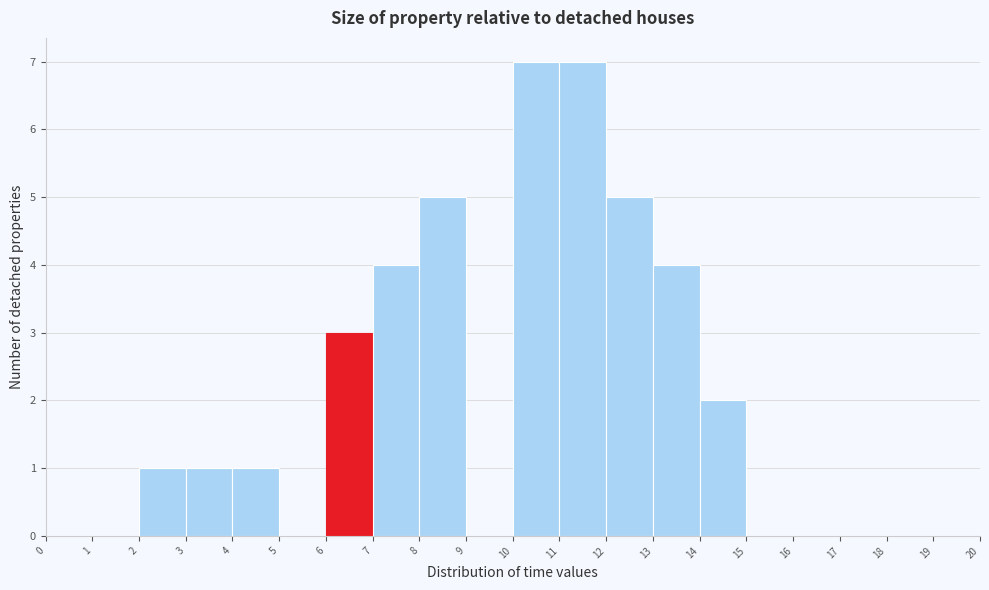

Reading left to right, transcribe this chart: for each bar, give the range it covers on the x-axis and its height. The values are not printed on the chart, so give them approximately, as read against the axis.

0 to 1: 0
1 to 2: 0
2 to 3: 1
3 to 4: 1
4 to 5: 1
5 to 6: 0
6 to 7: 3
7 to 8: 4
8 to 9: 5
9 to 10: 0
10 to 11: 7
11 to 12: 7
12 to 13: 5
13 to 14: 4
14 to 15: 2
15 to 16: 0
16 to 17: 0
17 to 18: 0
18 to 19: 0
19 to 20: 0